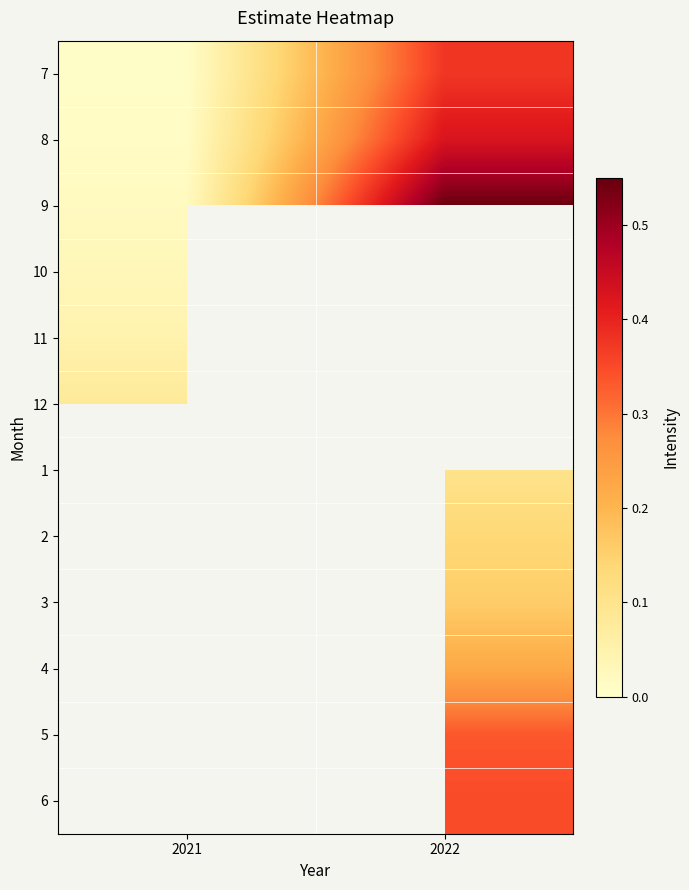

What is the approximate value of 6 at 2022?

0.3